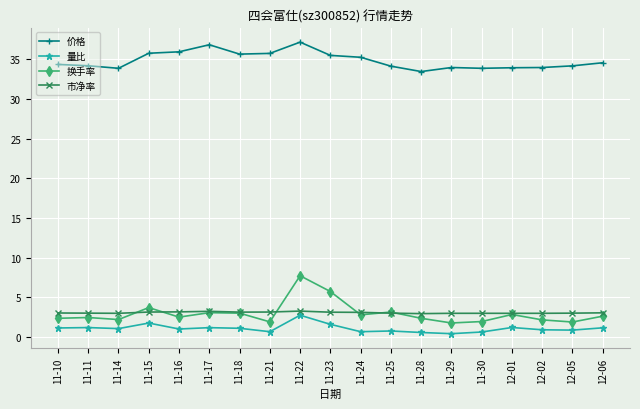

True or false: 换手率 and 价格 intersect in this chart.

False